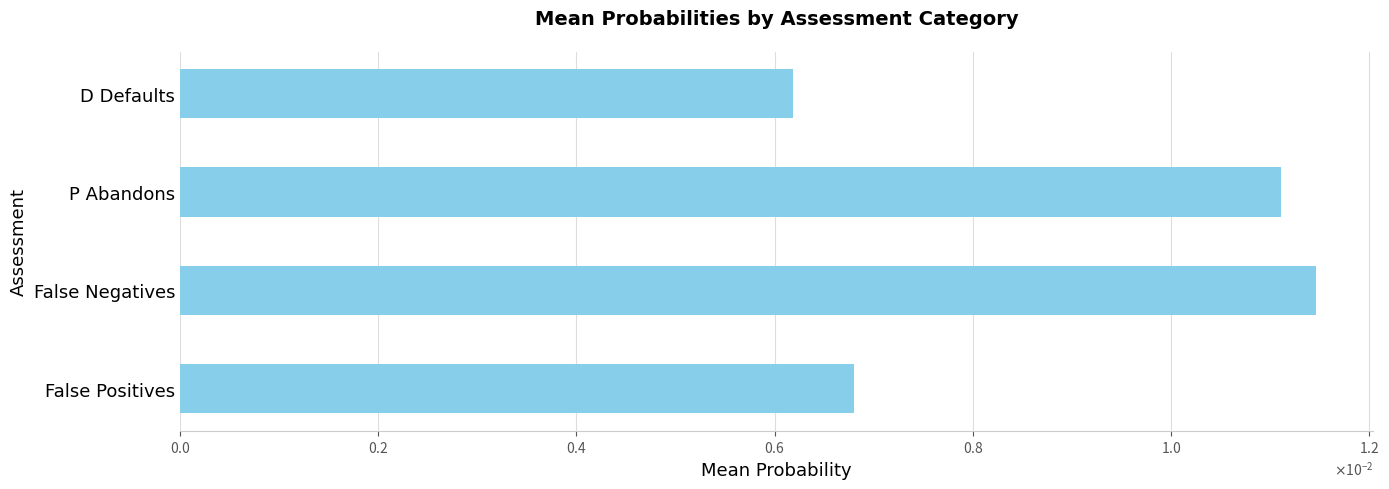

How many categories are shown in the chart?

4